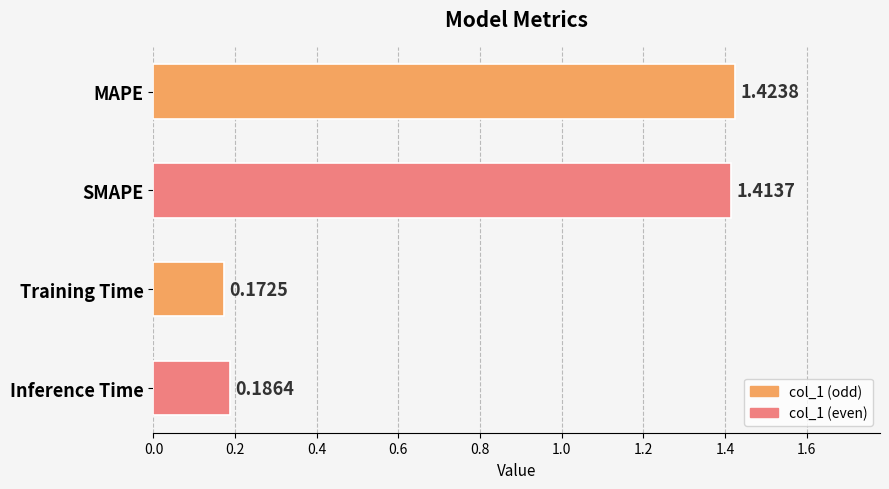

Which category has the lowest value across all series?

Training Time